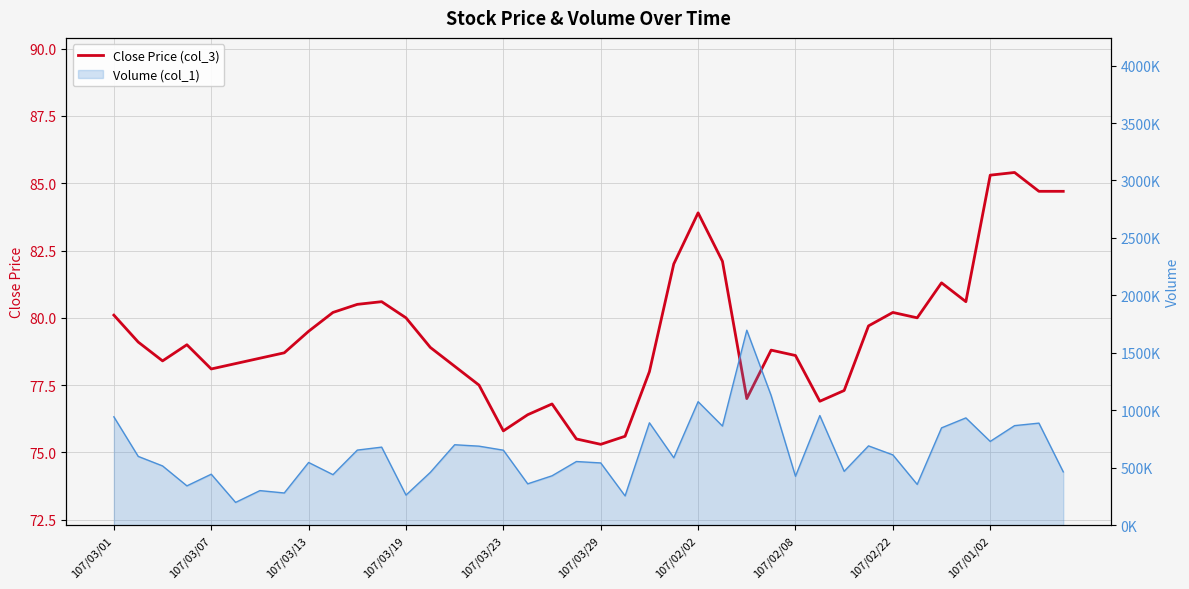

Where is the data nearest to the value 80?

107/03/19